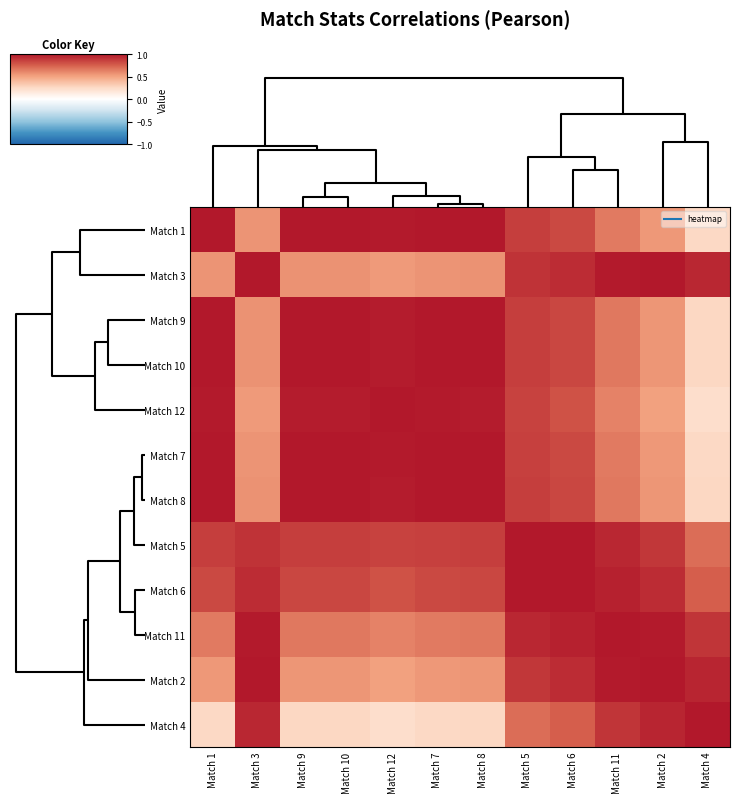

At how many categories does at least one series exceed 0?

12